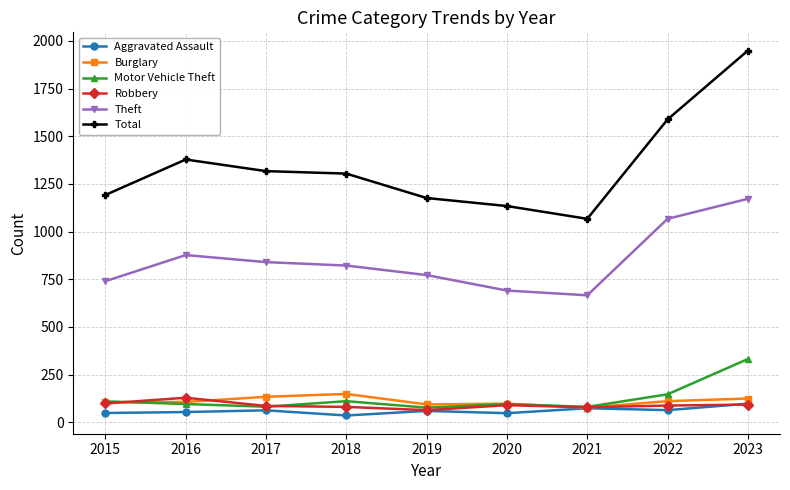

How many data points in Burglary are less than 107?

4